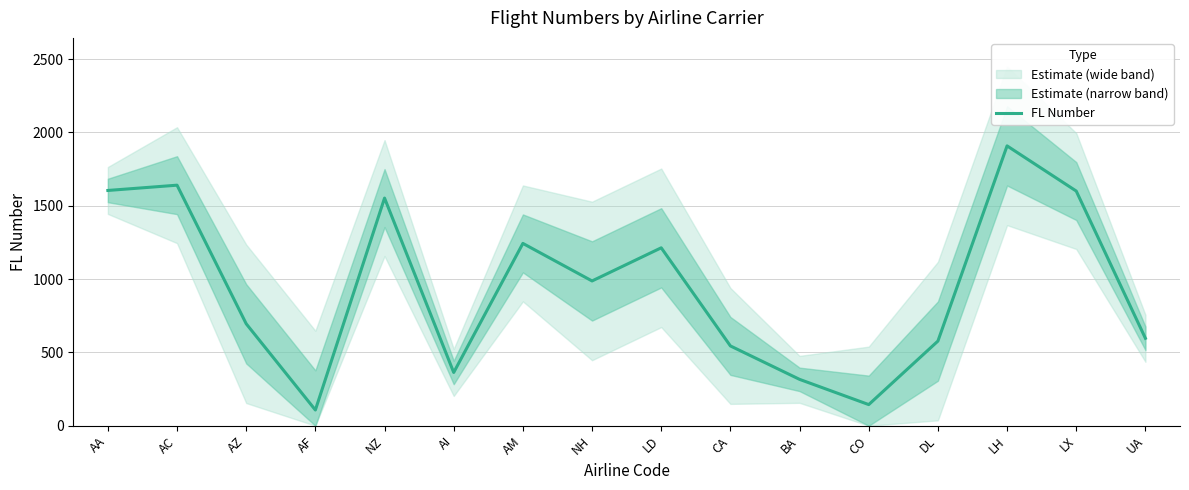

What is the change in value from AI to UA?

+233